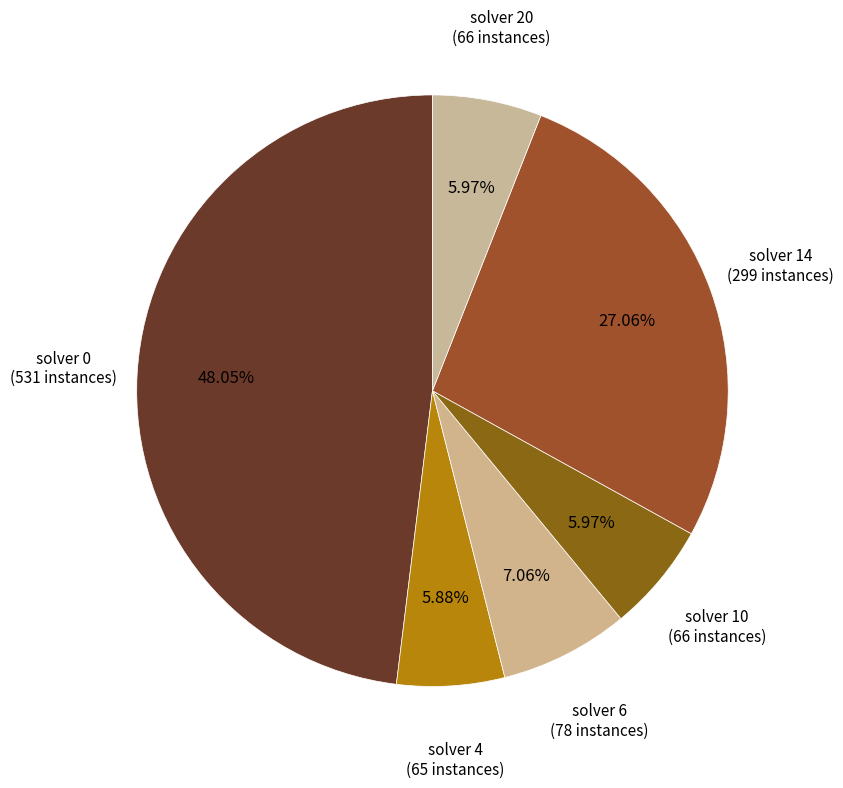

Count the number of slices in the pie.

6